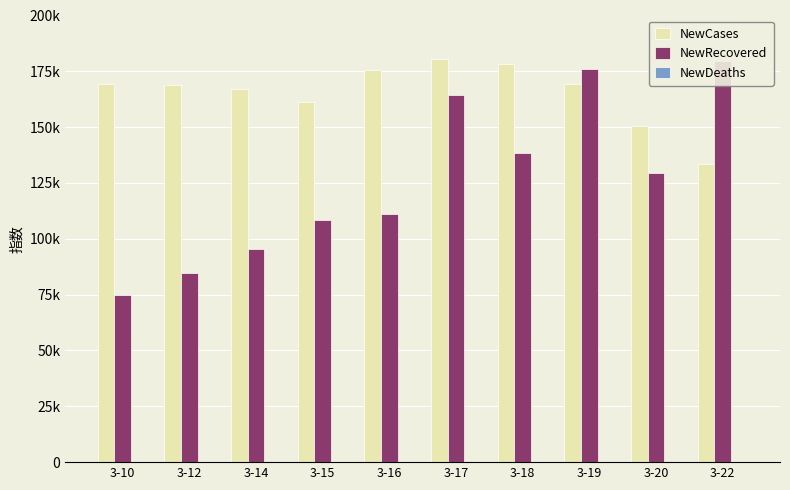

List the labels in order of NewCases value, smallest first.

3-22, 3-20, 3-15, 3-14, 3-12, 3-10, 3-19, 3-16, 3-18, 3-17